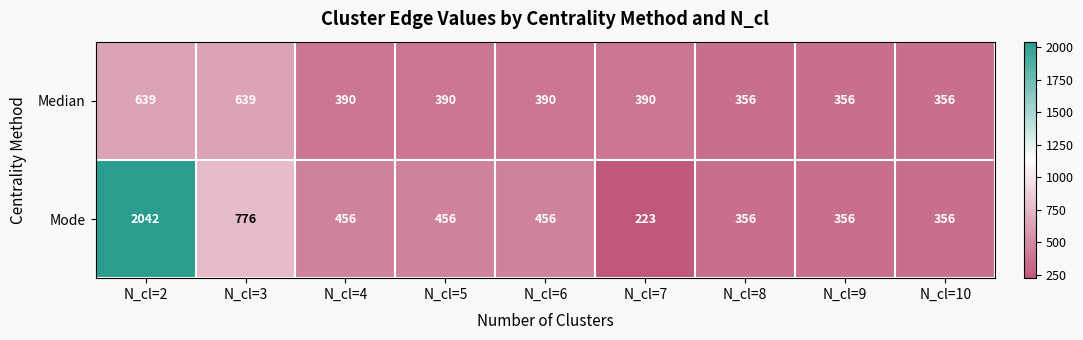

At which label is Mode closest to 1132?

N_cl=3